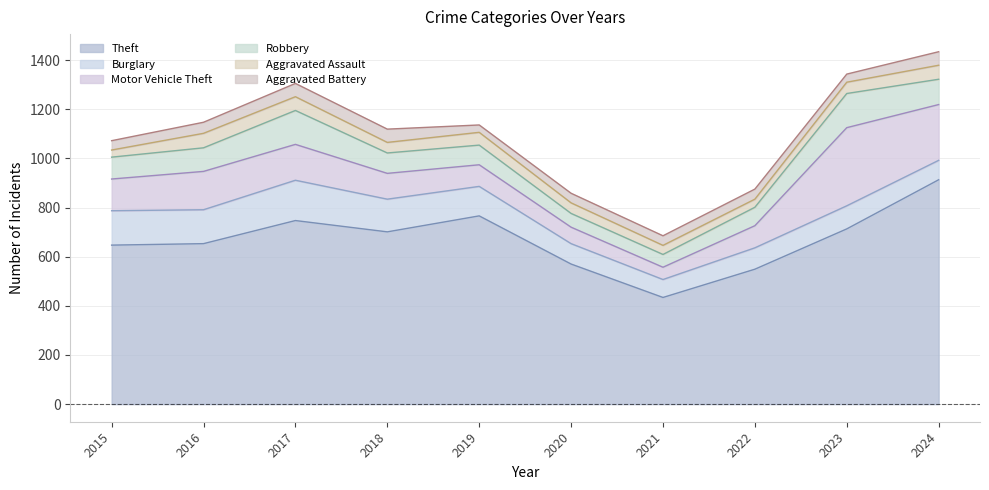

How many categories are shown in the chart?

10